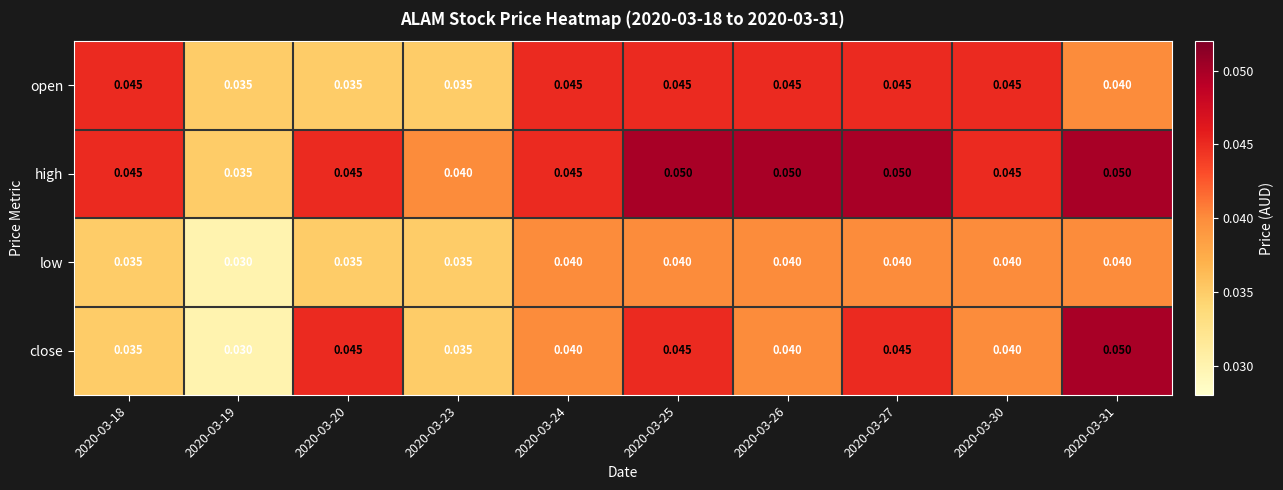

Which label corresponds to the smallest value in the chart?

2020-03-19